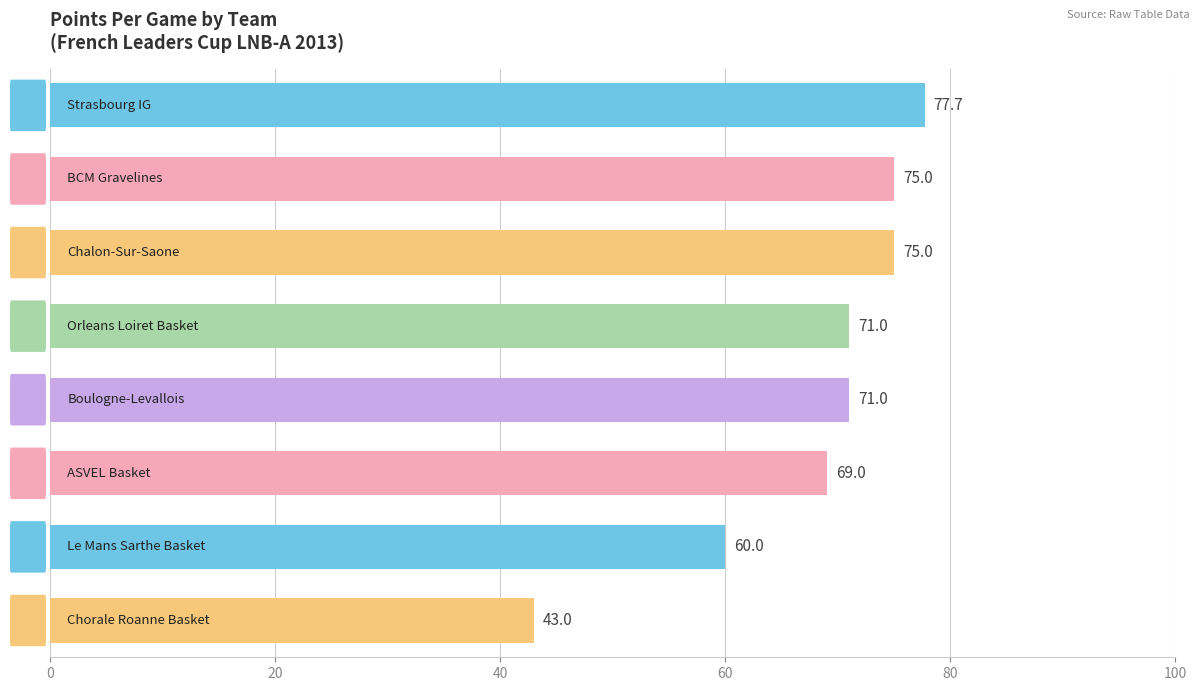

What is the value of the 3rd bar from the top?

75.0